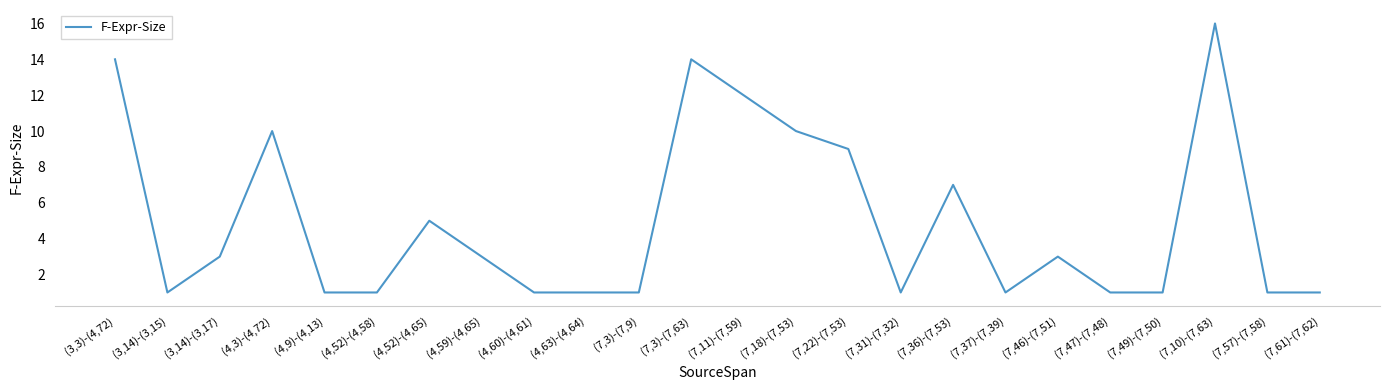

At which label does the data first exceed 3?

(3,3)-(4,72)